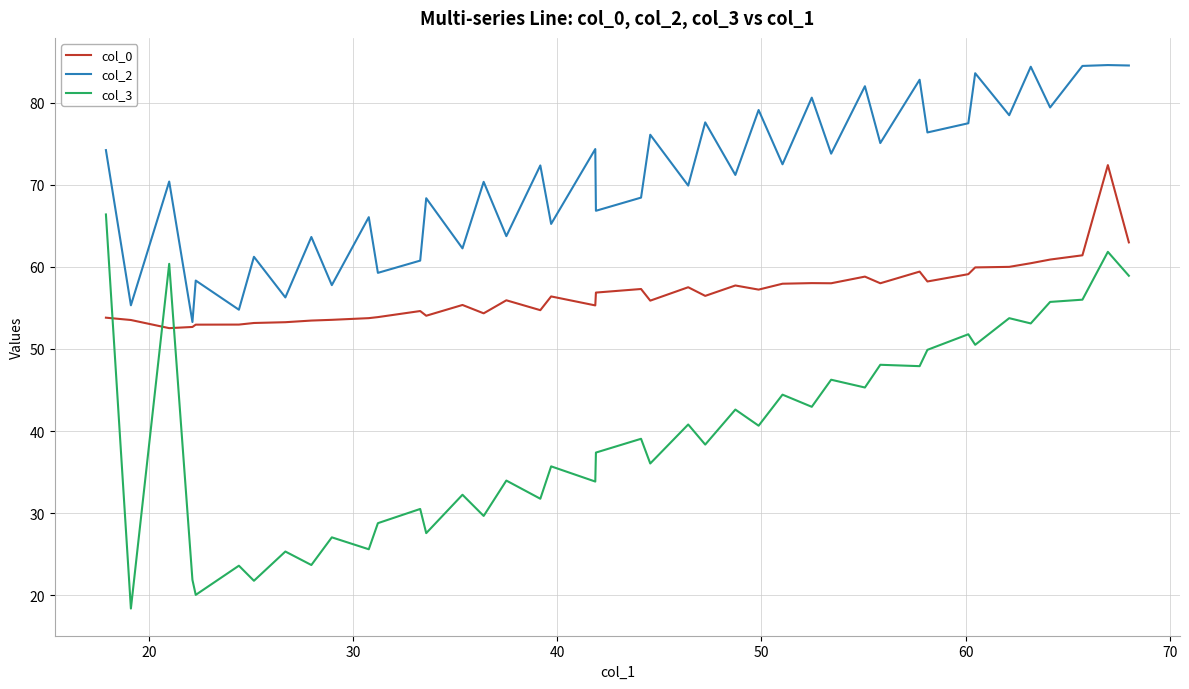

List the series in order of their peak value, highest first.

col_2, col_0, col_3